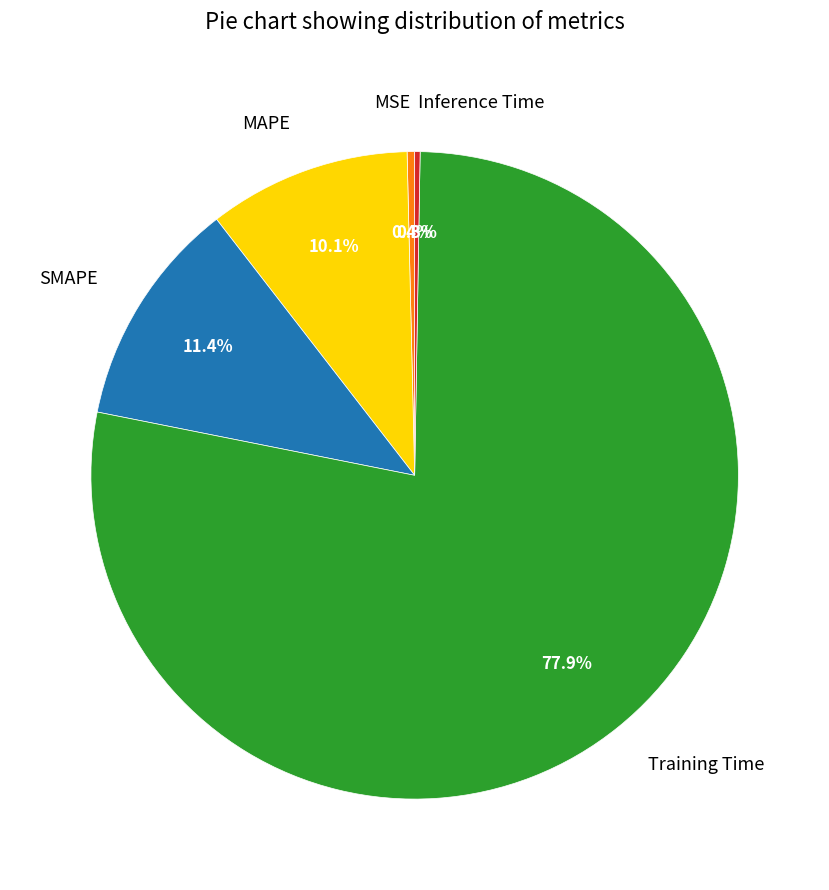

Does Training Time account for over 50% of the chart?

Yes